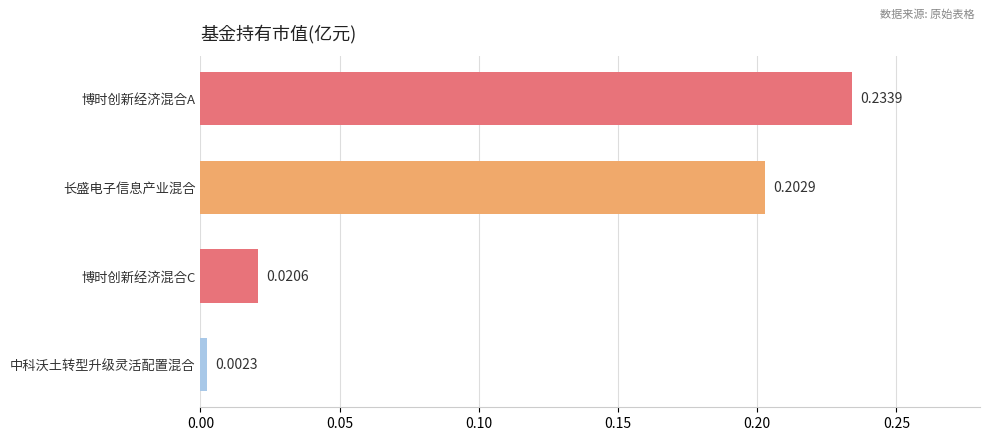

At which label is the value closest to 0?

中科沃土转型升级灵活配置混合